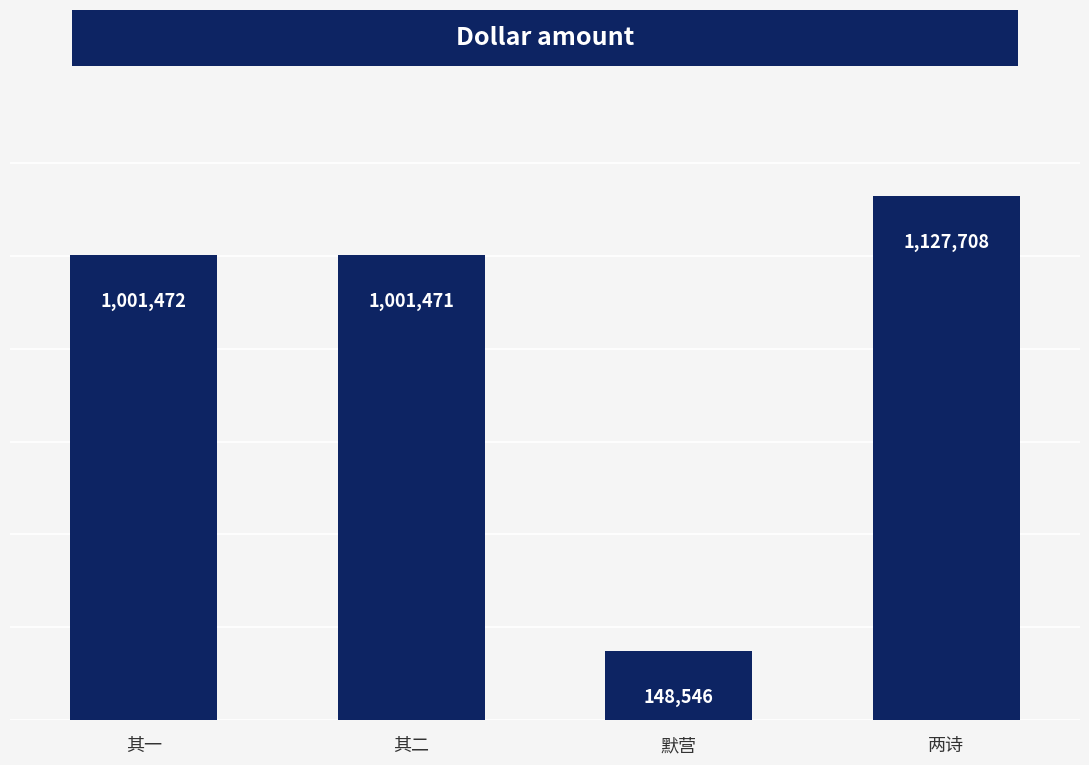

What is the minimum value shown in the chart?

148546